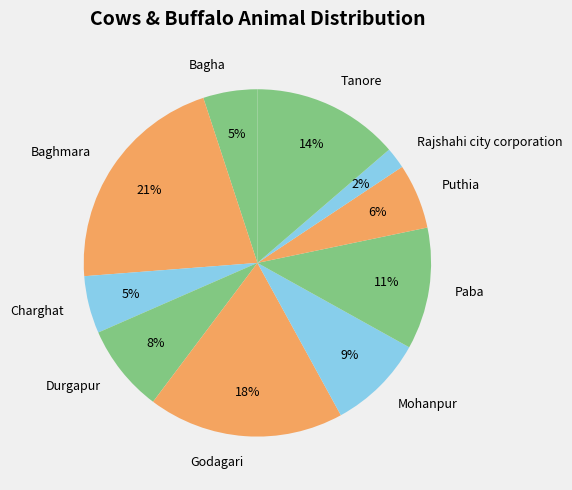

What is the largest slice in the pie chart?

Baghmara